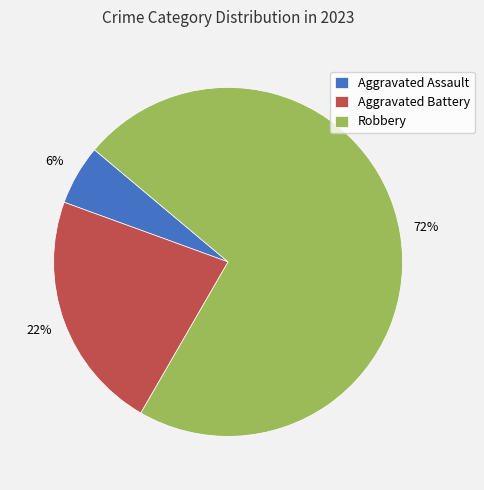

To the nearest percent, what percentage of the pie is Robbery?

72%